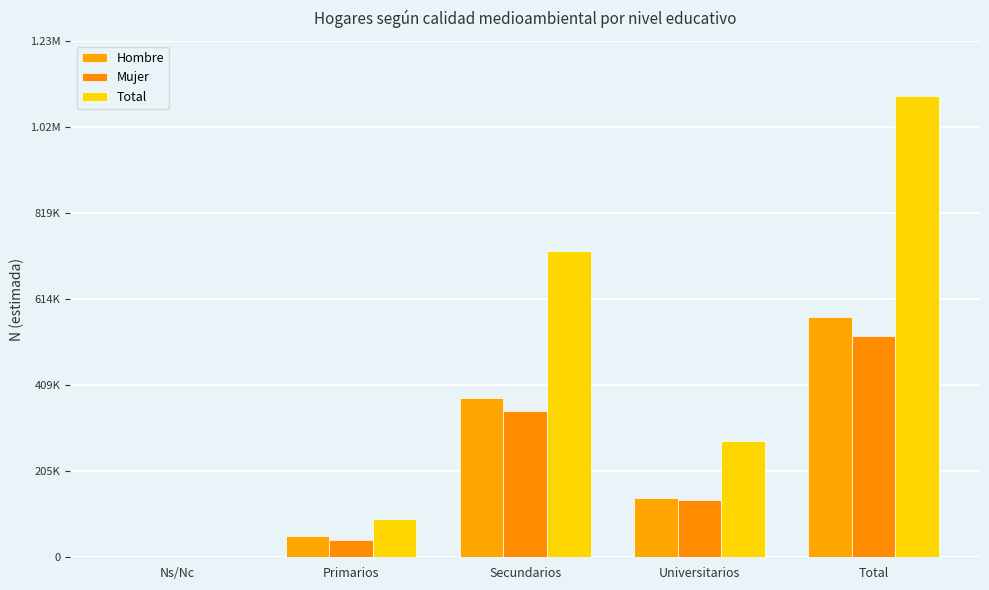

The Hombre series shows 379866 at Secundarios. True or false?

True